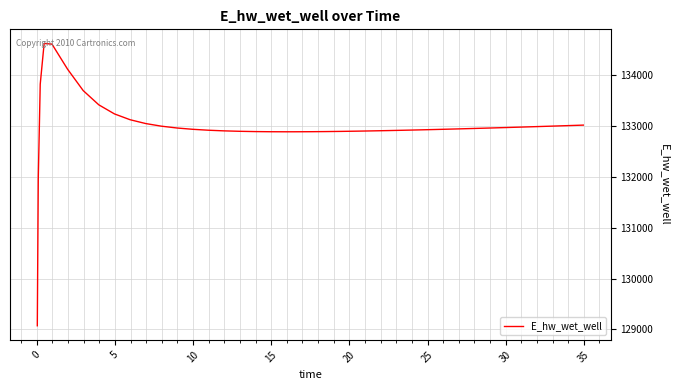

What is the smallest value displayed?

129070.3